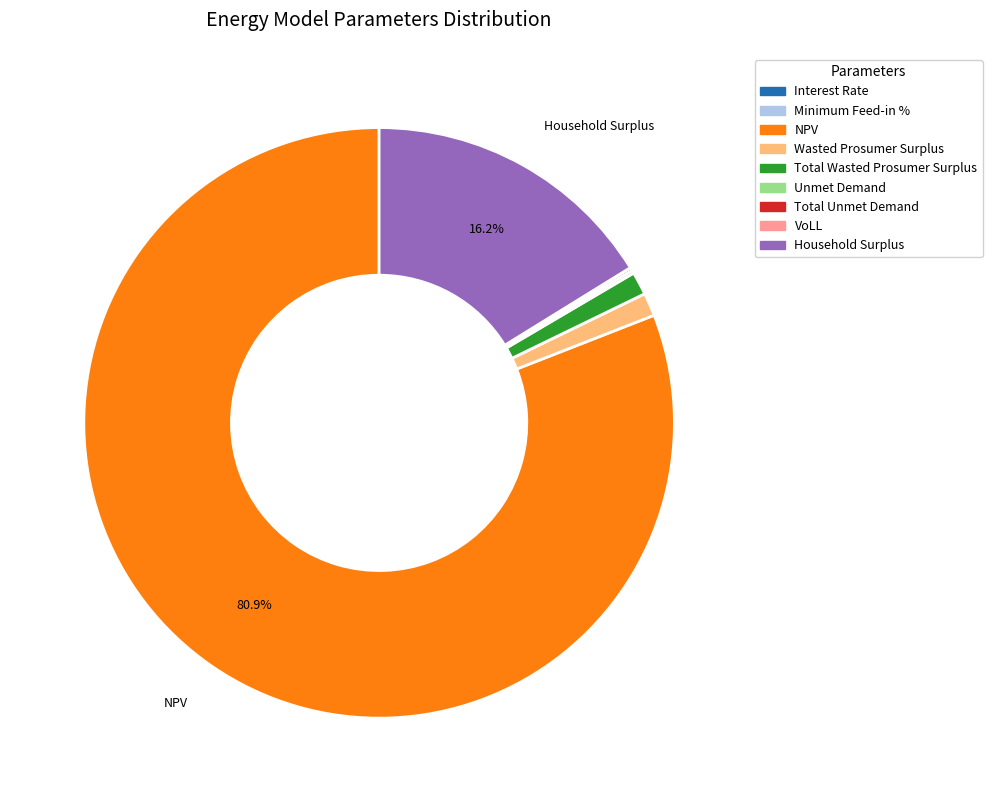

Does any single category account for the majority?

Yes